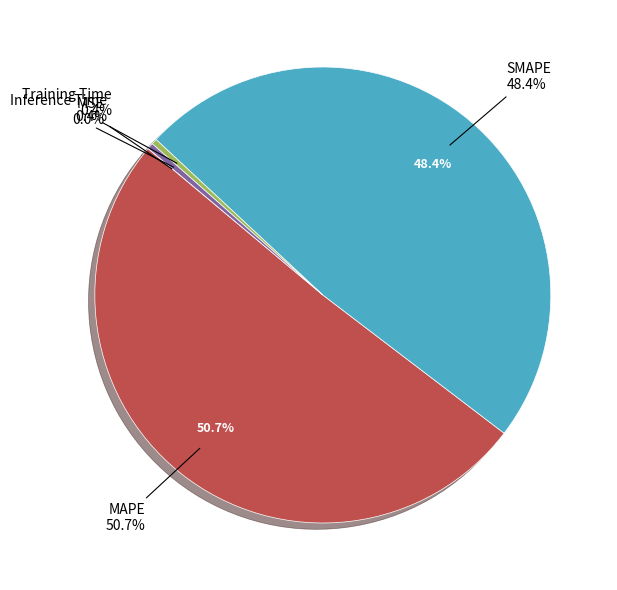

Does Training Time represent more than half of the total?

No